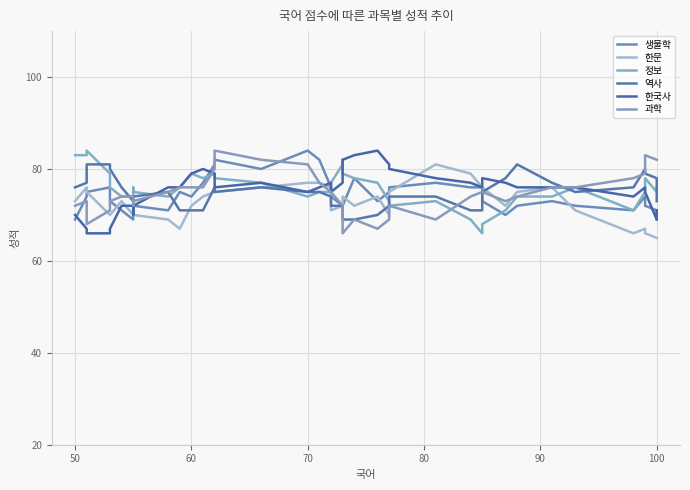

True or false: 역사 and 한국사 intersect in this chart.

True